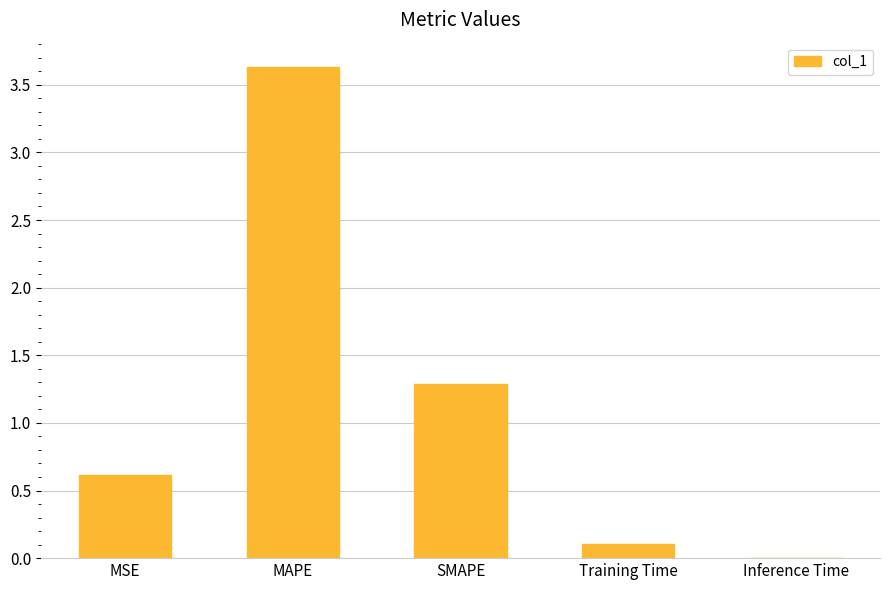

Is it true that the value at SMAPE is 1.3?

True